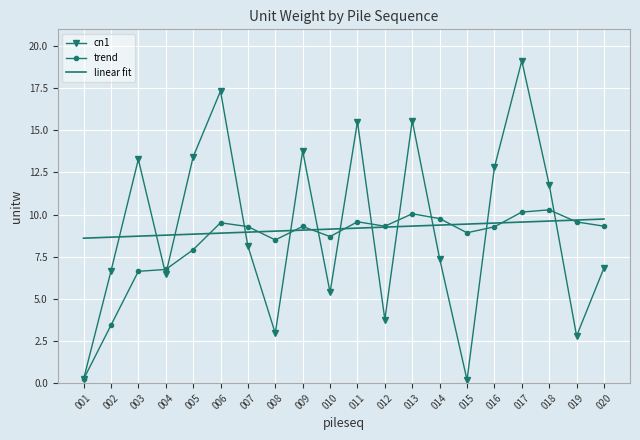

The value of trend at 015 is 1.8. True or false?

False